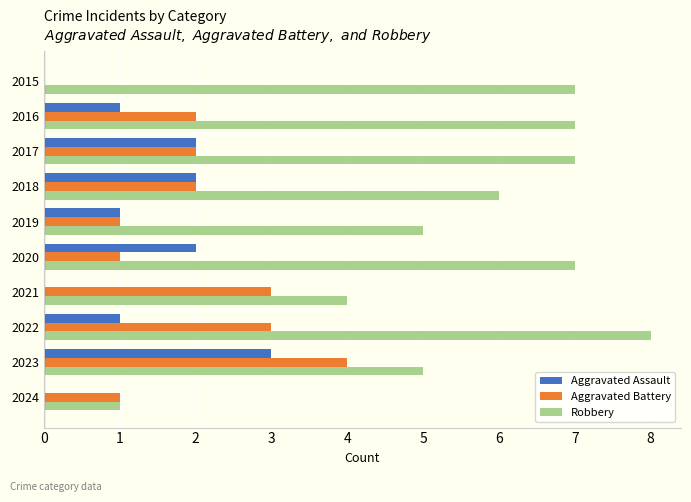

Between 2020 and 2024, which series saw the biggest shift?

Robbery